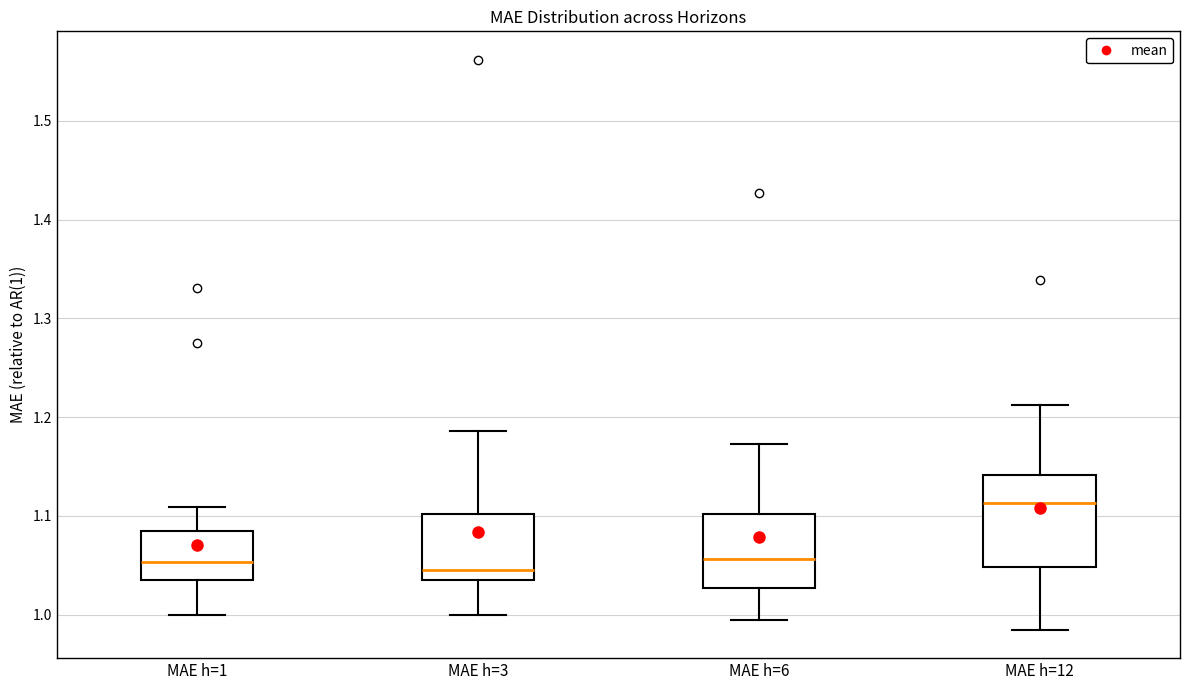

Reading left to right, transcribe this box plot: for each box, give where its median line is, the range the box spans, and where its two whiskers end, as read against the y-axis. The values are not printed on the chart, so give them approximately, as read against the axis.

MAE h=1: median 1.05, box 1.03 to 1.08, whiskers 1.00 to 1.11
MAE h=3: median 1.05, box 1.04 to 1.10, whiskers 1.00 to 1.19
MAE h=6: median 1.06, box 1.03 to 1.10, whiskers 0.99 to 1.17
MAE h=12: median 1.11, box 1.05 to 1.14, whiskers 0.98 to 1.21